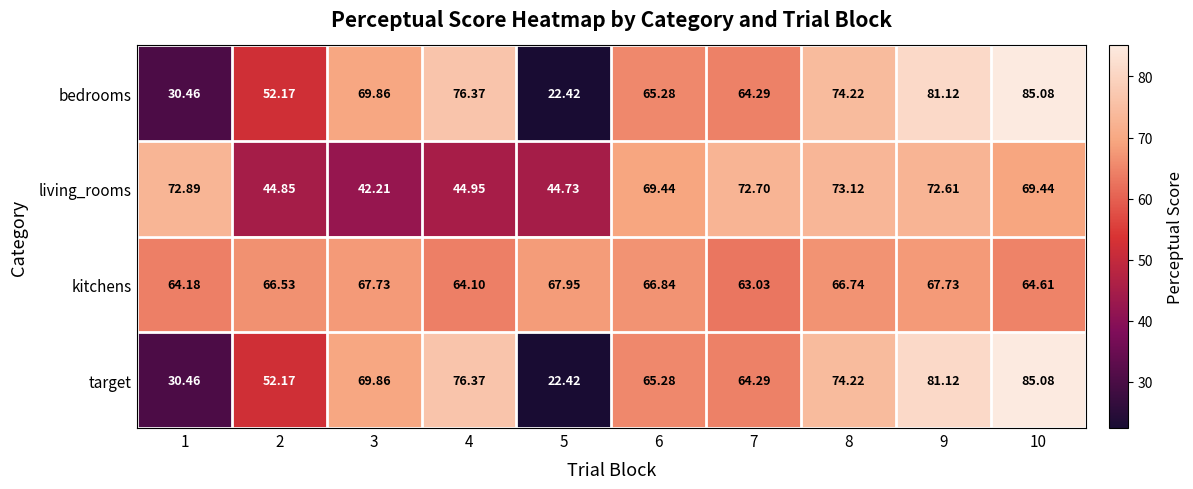

Which series changed the most between 1 and 2?

living_rooms